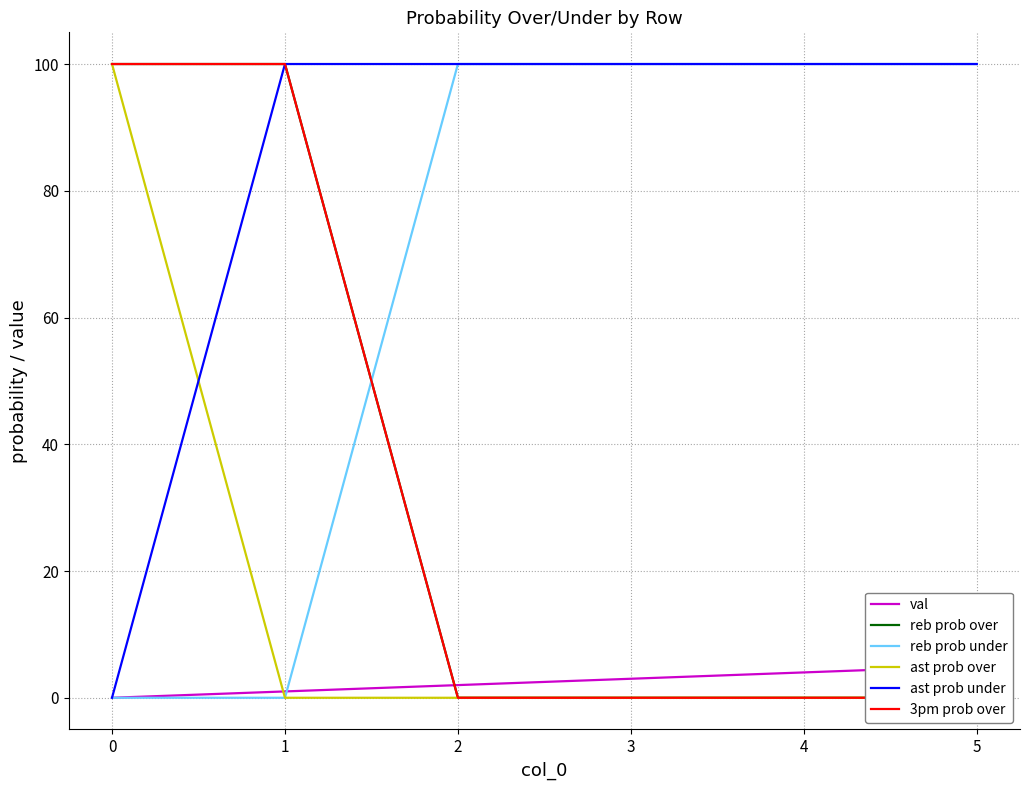

What is the maximum value for ast prob under?

100